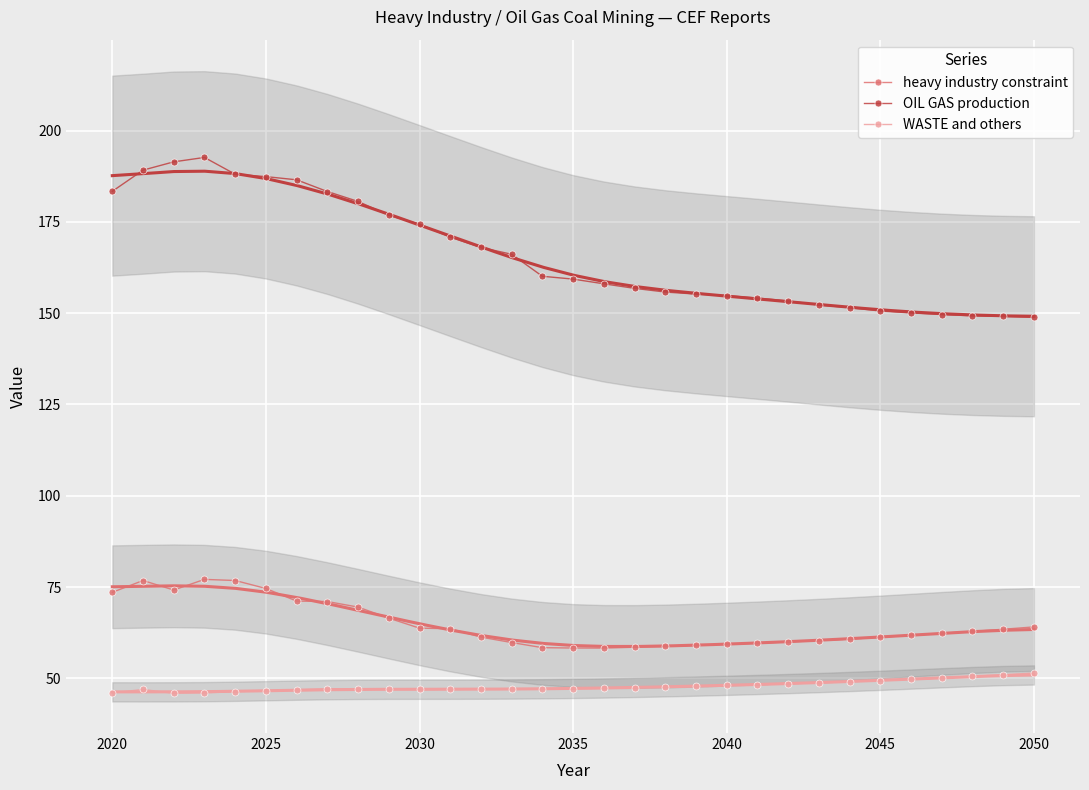

What is the sum of all WASTE and others values?

1484.3